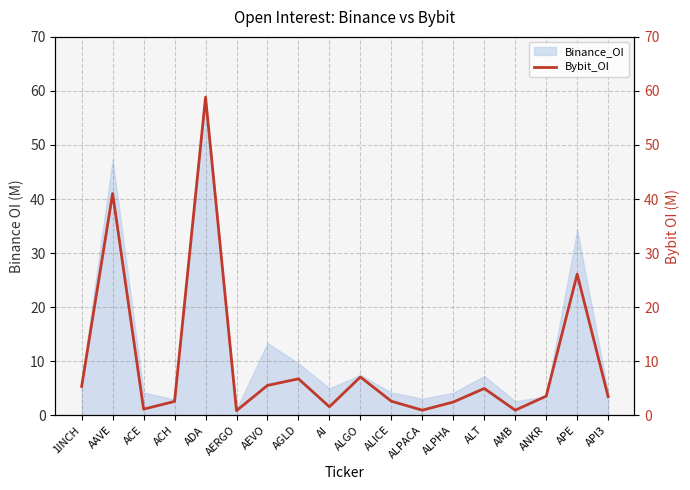

List the labels in order of value, smallest first.

AERGO, AMB, ALPACA, ACE, AI, ALPHA, ACH, ALICE, API3, ANKR, ALT, 1INCH, AEVO, AGLD, ALGO, APE, AAVE, ADA